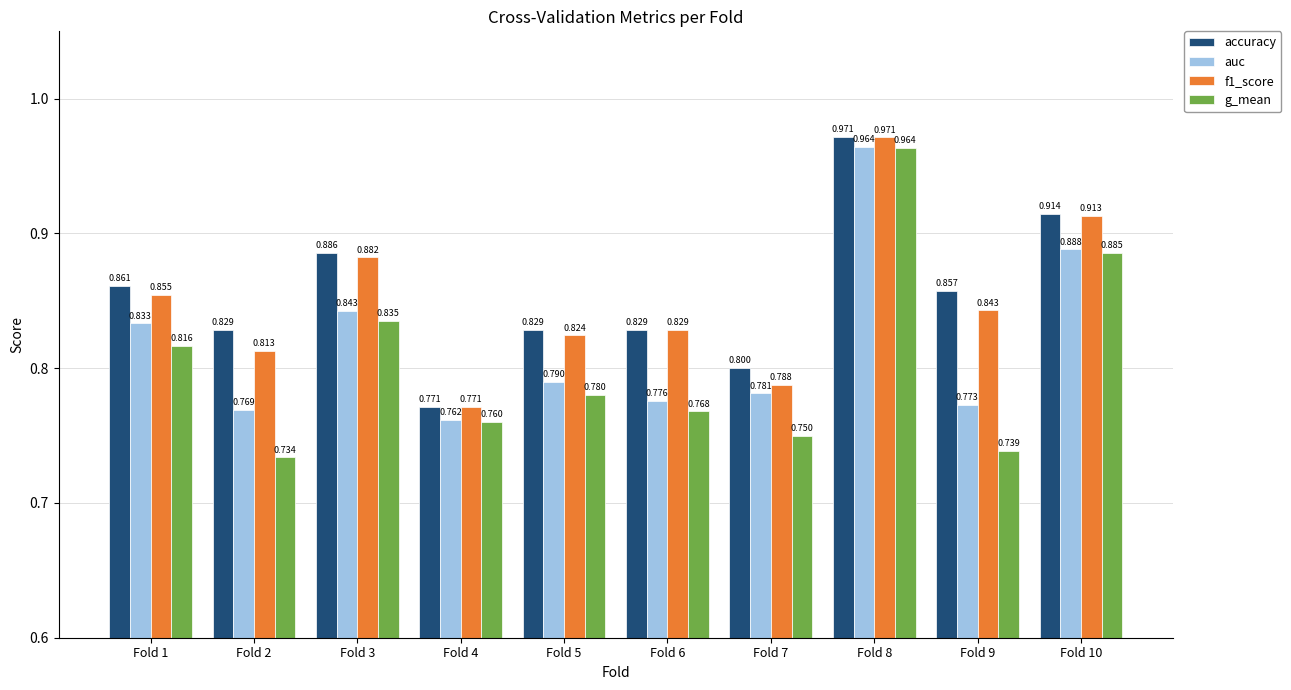

Which series has the largest total across all categories?

accuracy